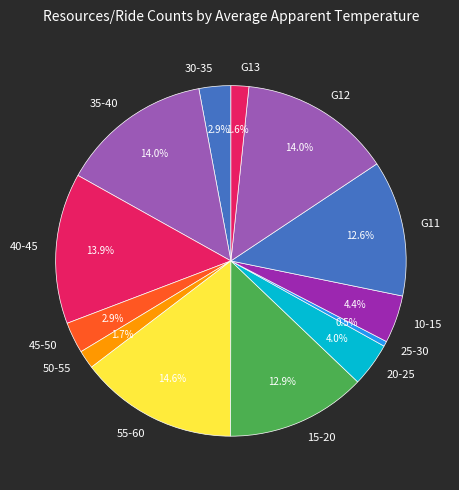

What is the ratio of the value at 15-20 to the value at 35-40?

0.9